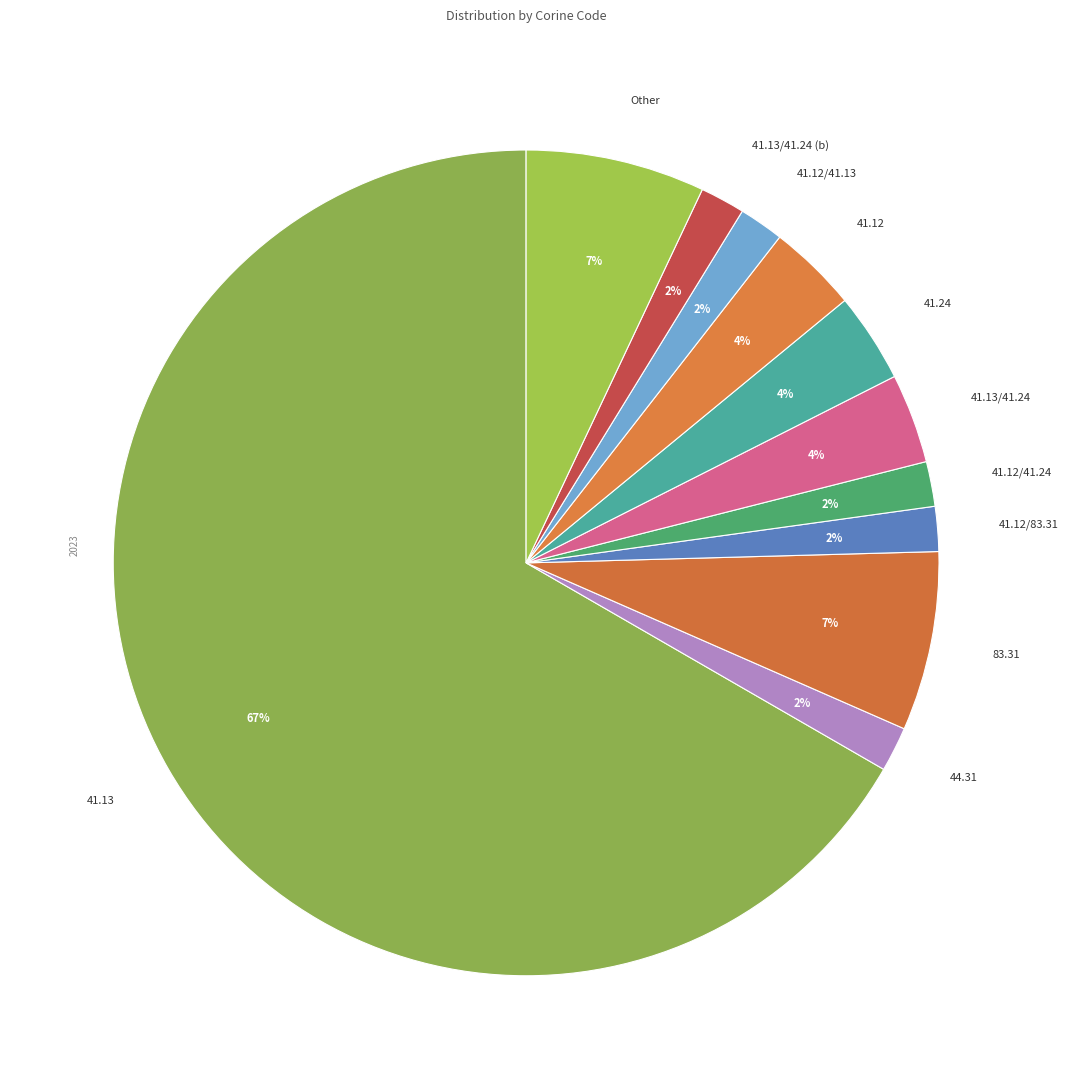

Is there a majority slice in this chart?

Yes